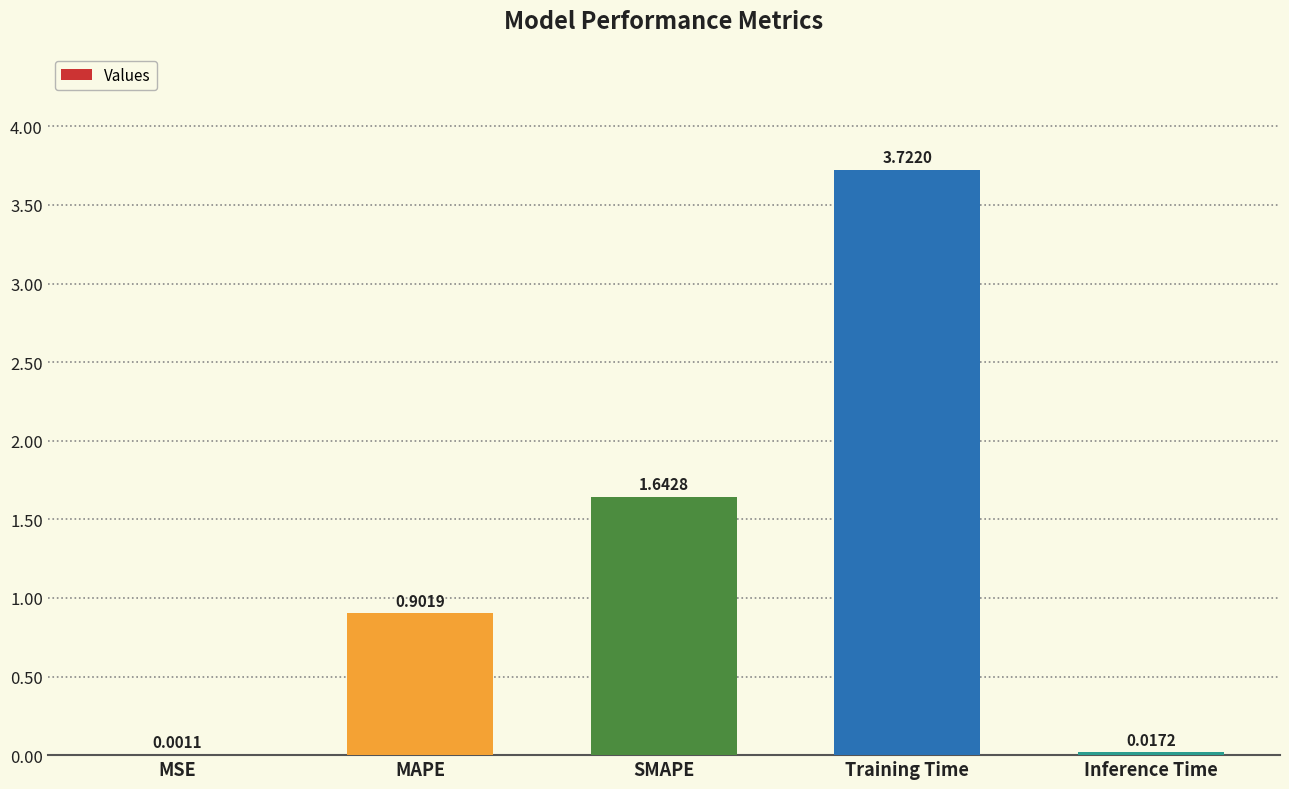

What is the sum of all values?

6.3